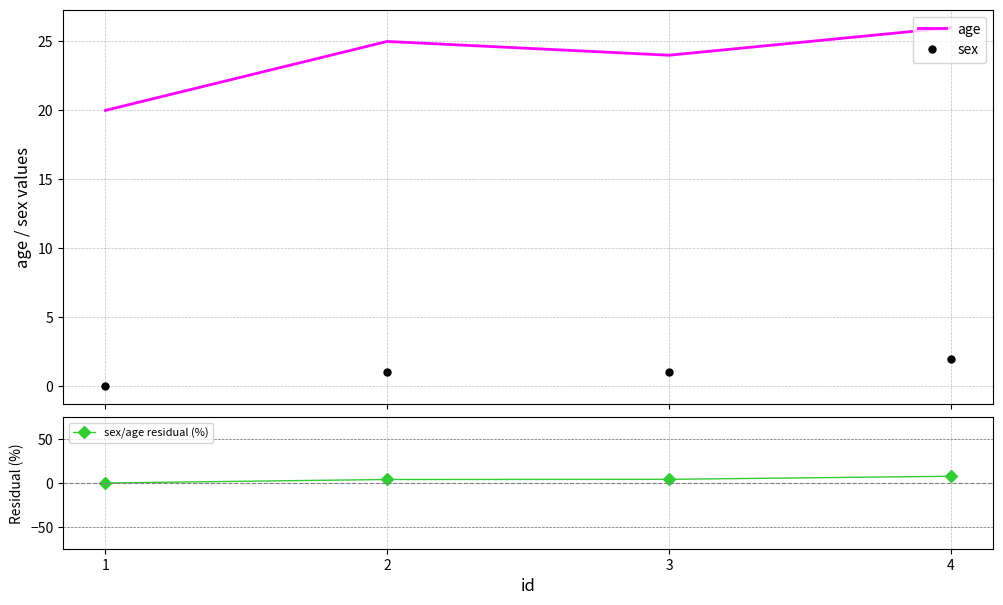

What is the sum of the age values at 3 and 1?

44.0